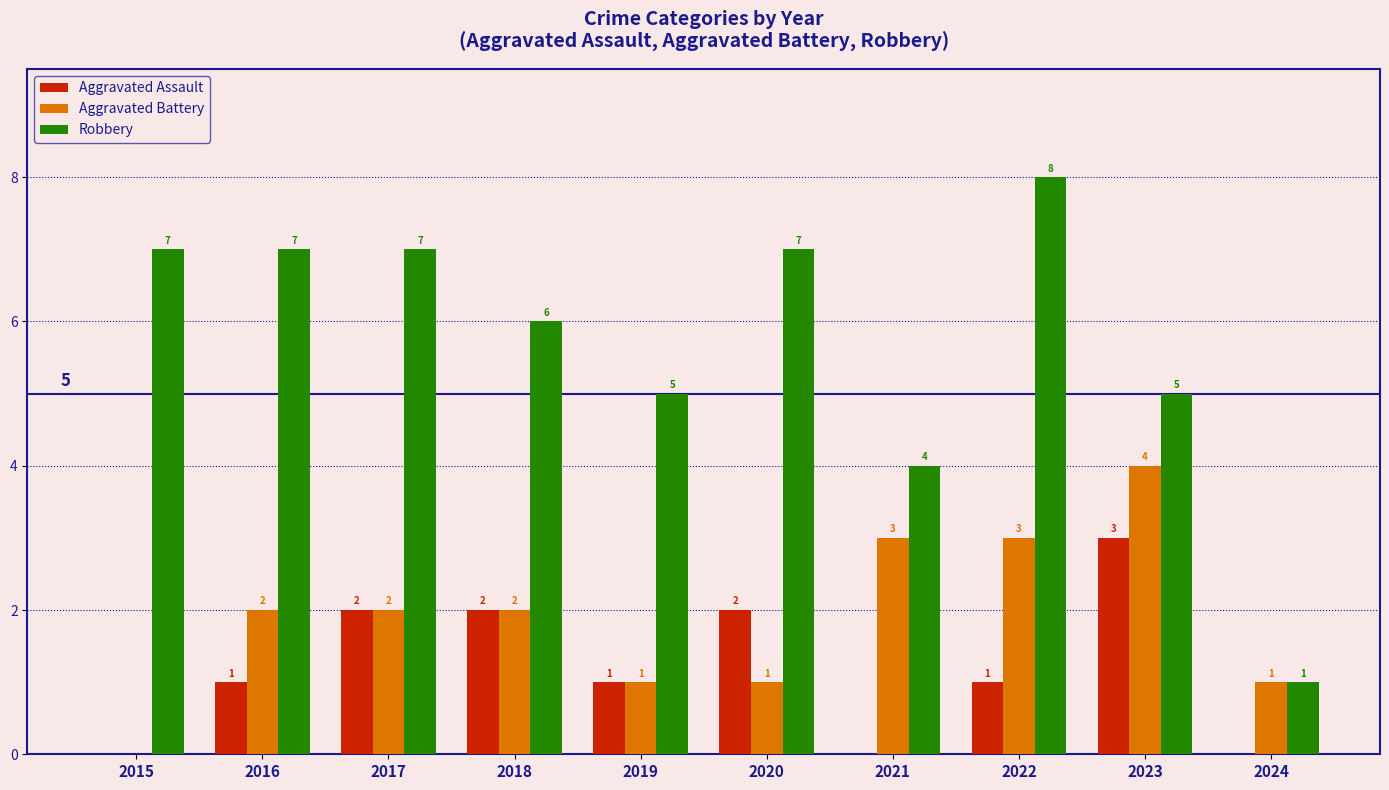

Reading left to right, what are all the values shown in this chart?

Aggravated Assault: 2015=0	2016=1	2017=2	2018=2	2019=1	2020=2	2021=0	2022=1	2023=3	2024=0
Aggravated Battery: 2015=0	2016=2	2017=2	2018=2	2019=1	2020=1	2021=3	2022=3	2023=4	2024=1
Robbery: 2015=7	2016=7	2017=7	2018=6	2019=5	2020=7	2021=4	2022=8	2023=5	2024=1